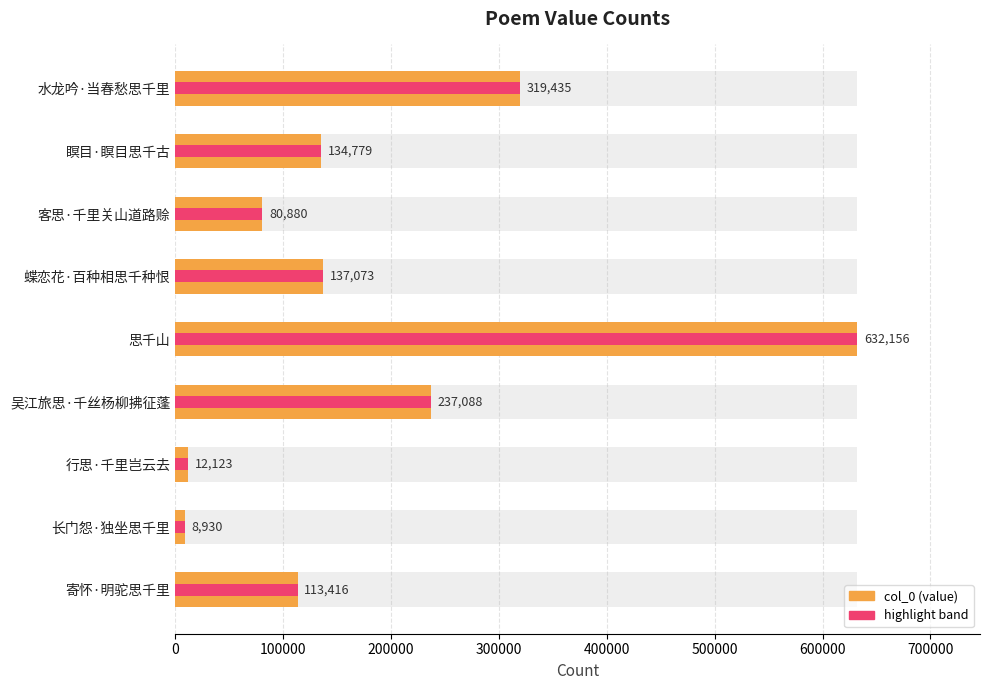

What is the sum of all values?

1675880